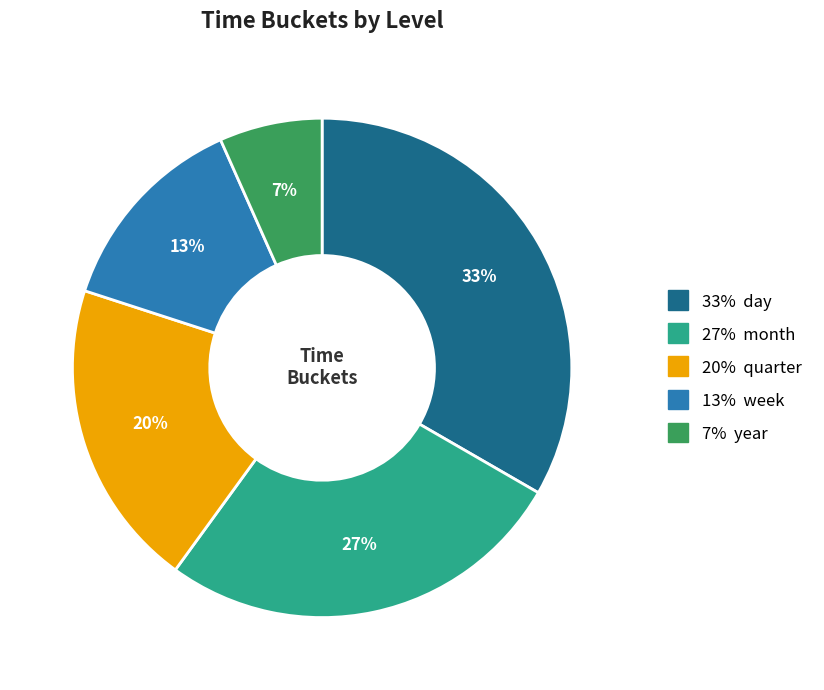

How many segments does this pie chart have?

5